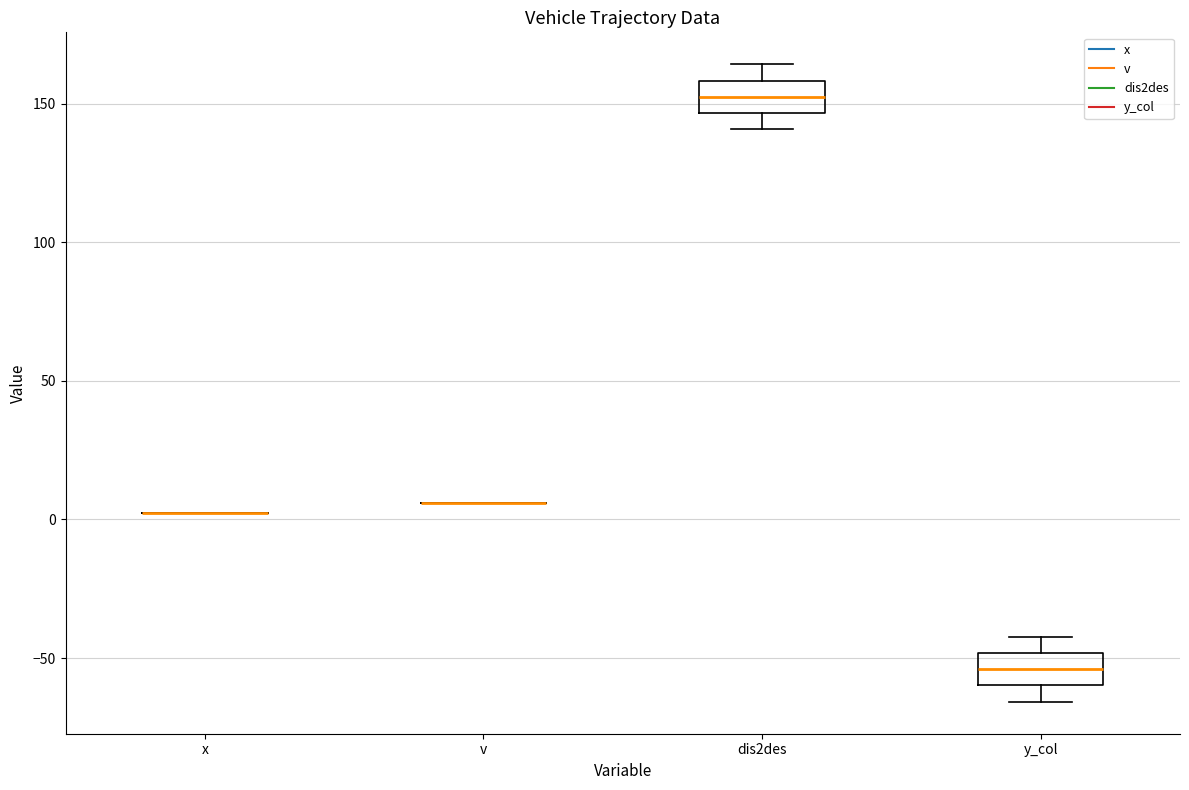

Reading left to right, transcribe this box plot: for each box, give where its median line is, the range the box spans, and where its two whiskers end, as read against the y-axis. The values are not printed on the chart, so give them approximately, as read against the axis.

x: box collapsed to a line at 5, whiskers 5 to 5
v: box collapsed to a line at 5, whiskers 5 to 5
dis2des: median 150, box 145 to 160, whiskers 140 to 165
y_col: median -55, box -60 to -50, whiskers -65 to -45